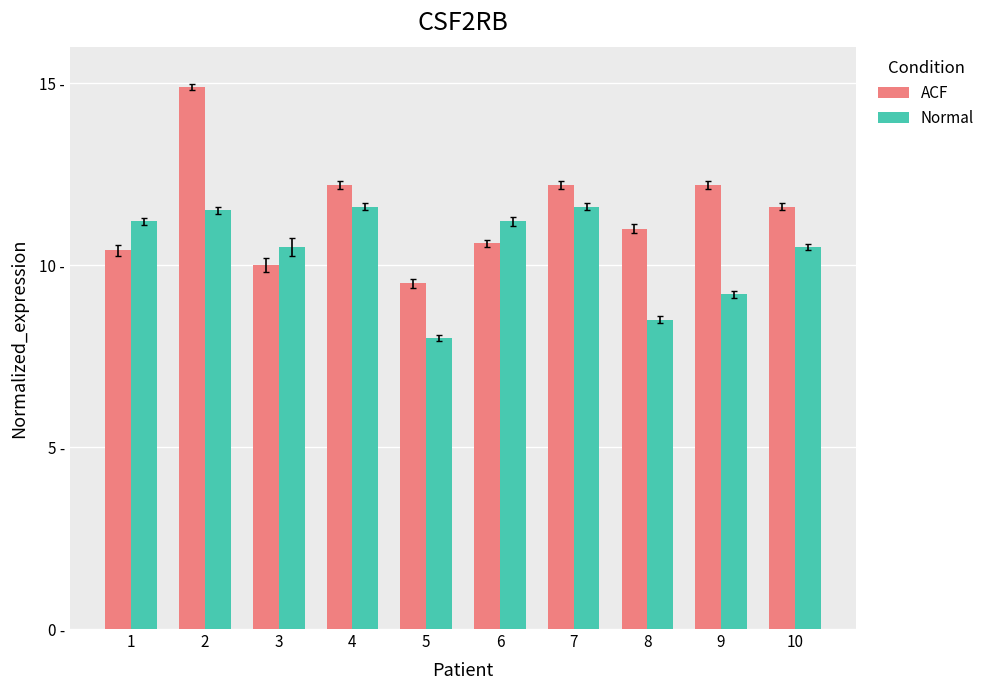

Rank the series at 5 from highest to lowest value.

ACF, Normal